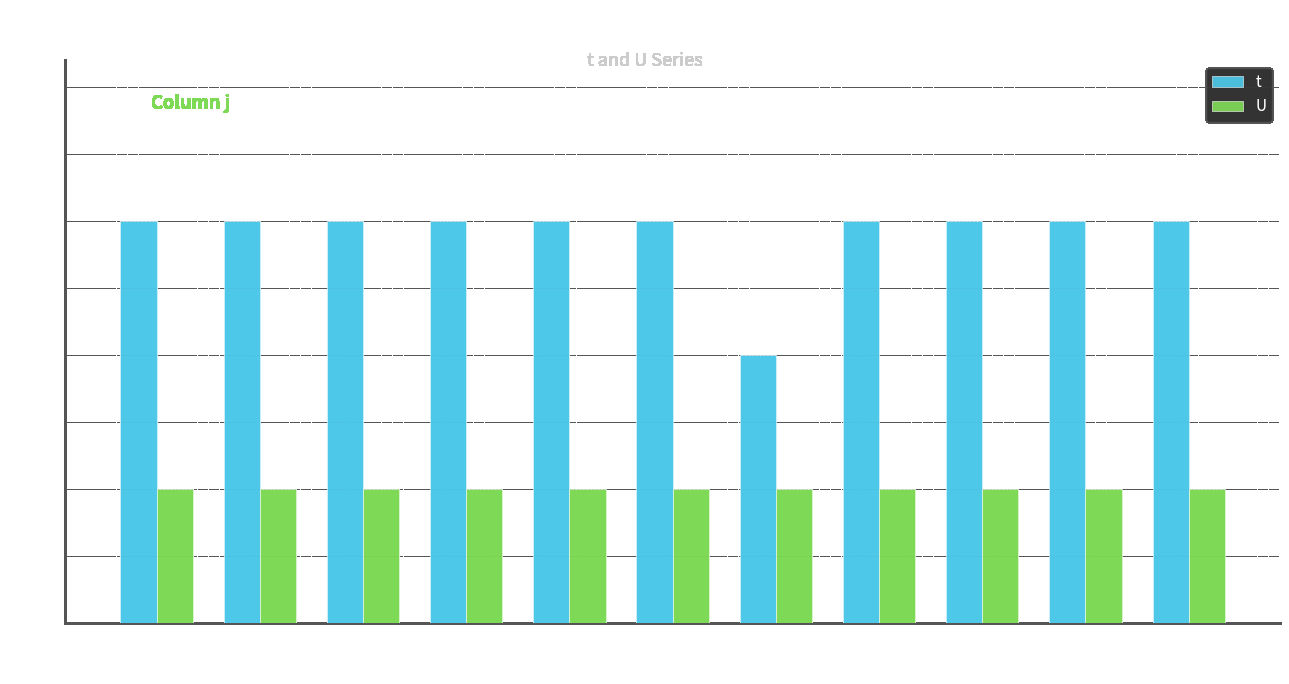

Rank the series by their average value, from highest to lowest.

t, U